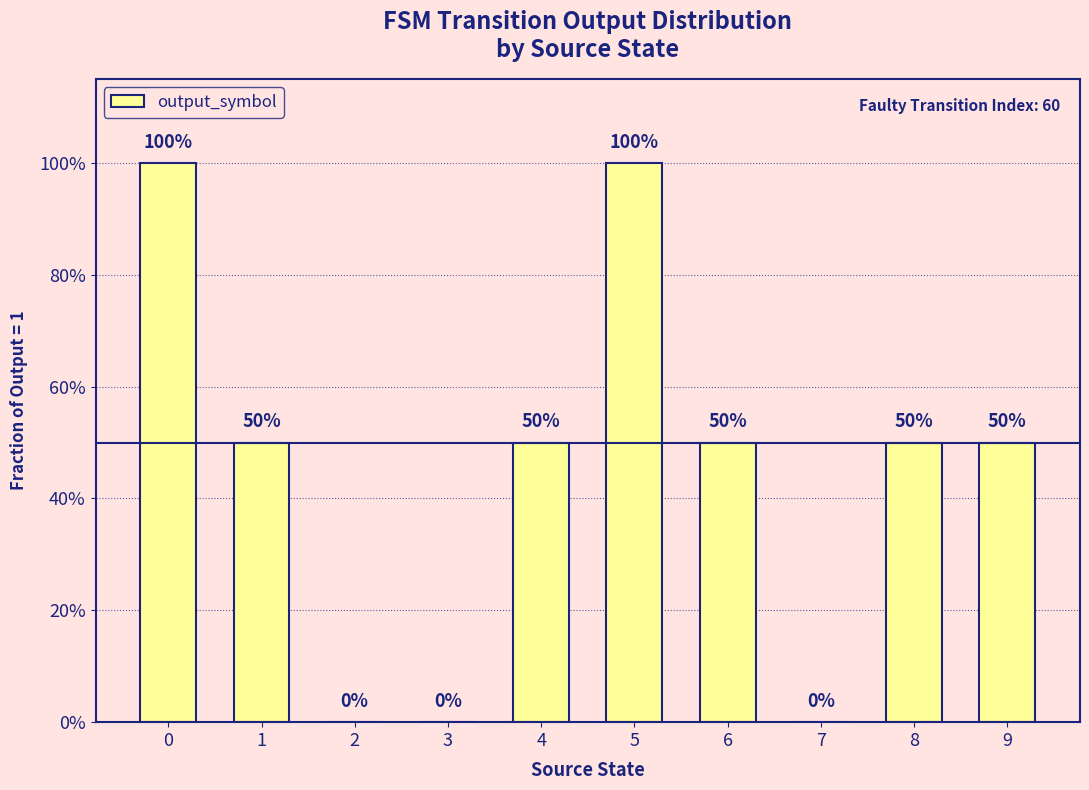

How many bars are there in total?

10